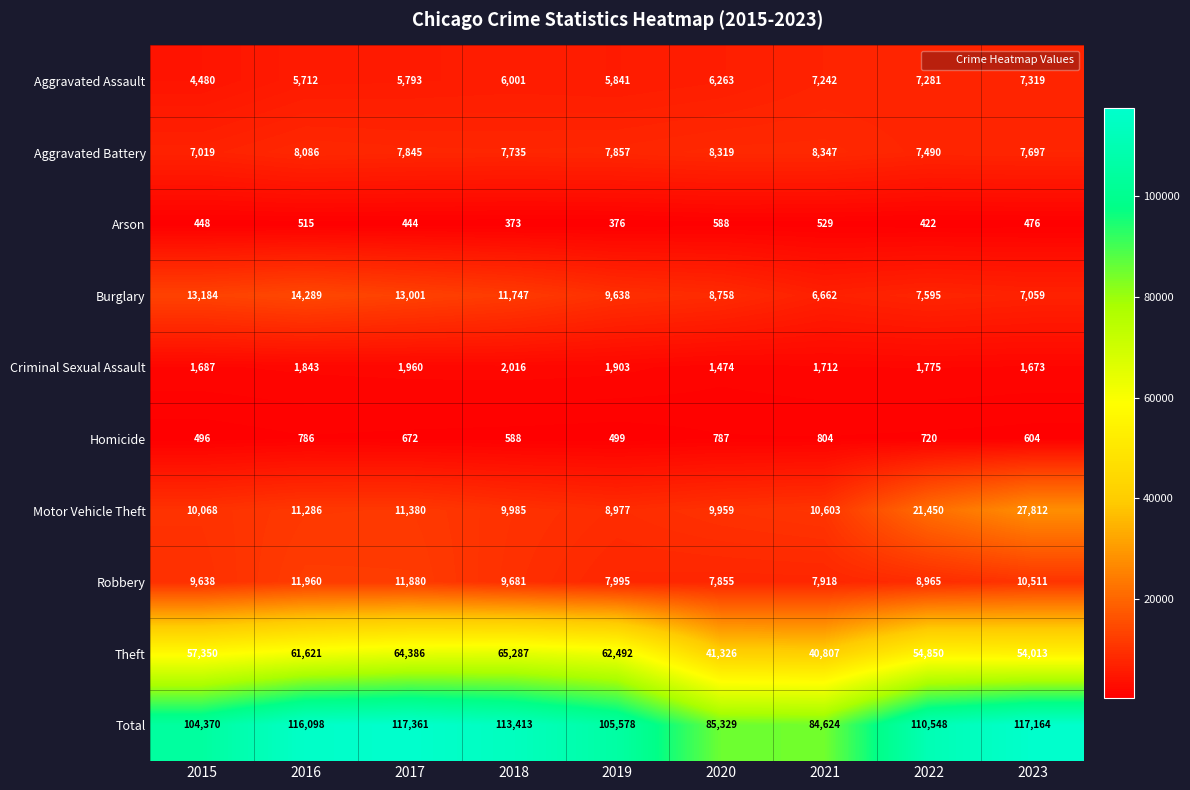

Which category has the lowest value in the Theft series?

2021